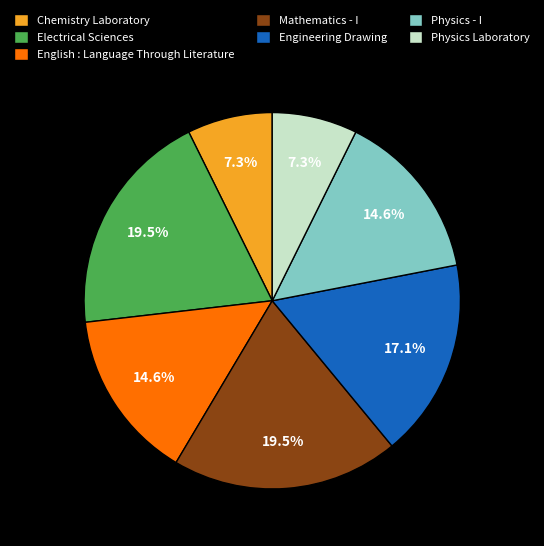

How many slices are in this pie chart?

7